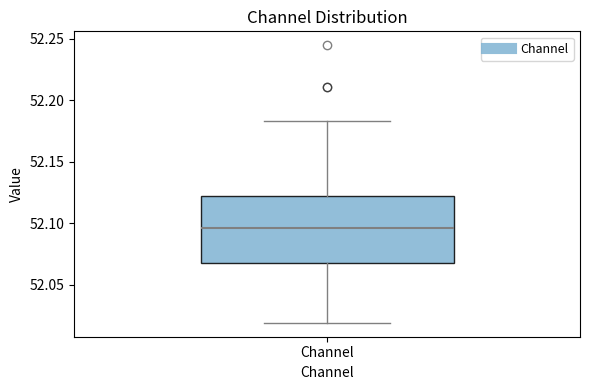

Transcribe this box plot: give where the median line is, the range the box spans, and where the two whiskers end, as read against the y-axis. The values are not printed on the chart, so give them approximately, as read against the axis.

median 52.095, box 52.070 to 52.120, whiskers 52.020 to 52.185